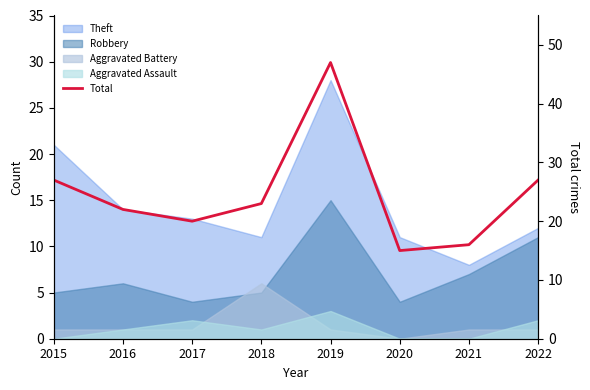

Count the number of categories in the chart.

8